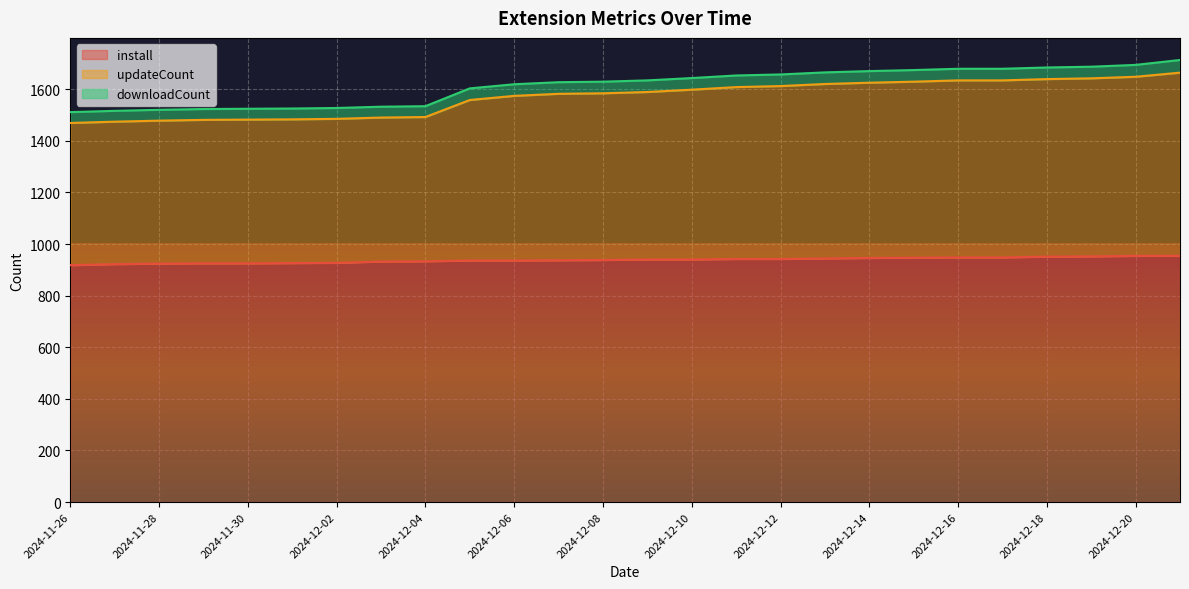

Which has a higher value, 2024-12-06 or 2024-12-08?

2024-12-08